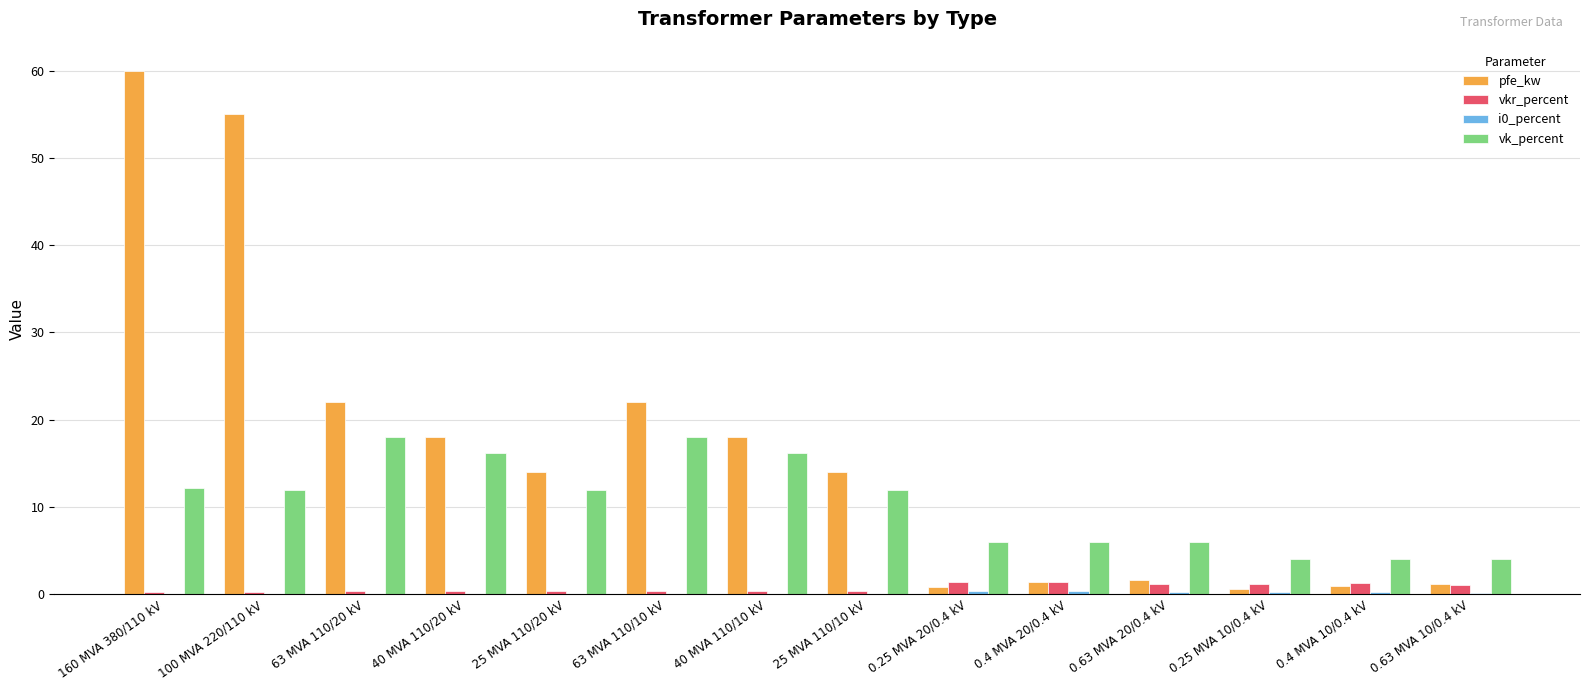

What is the spread (max minus min) of values at 100 MVA 220/110 kV?

54.9